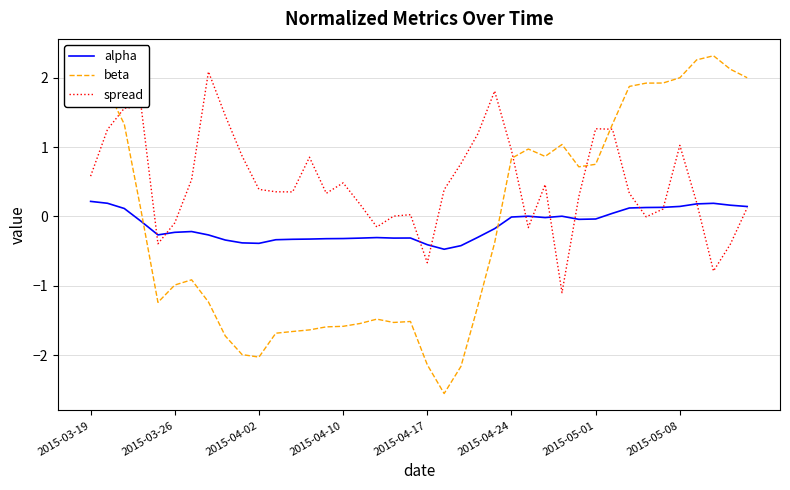

Which series has the widest spread of values?

beta